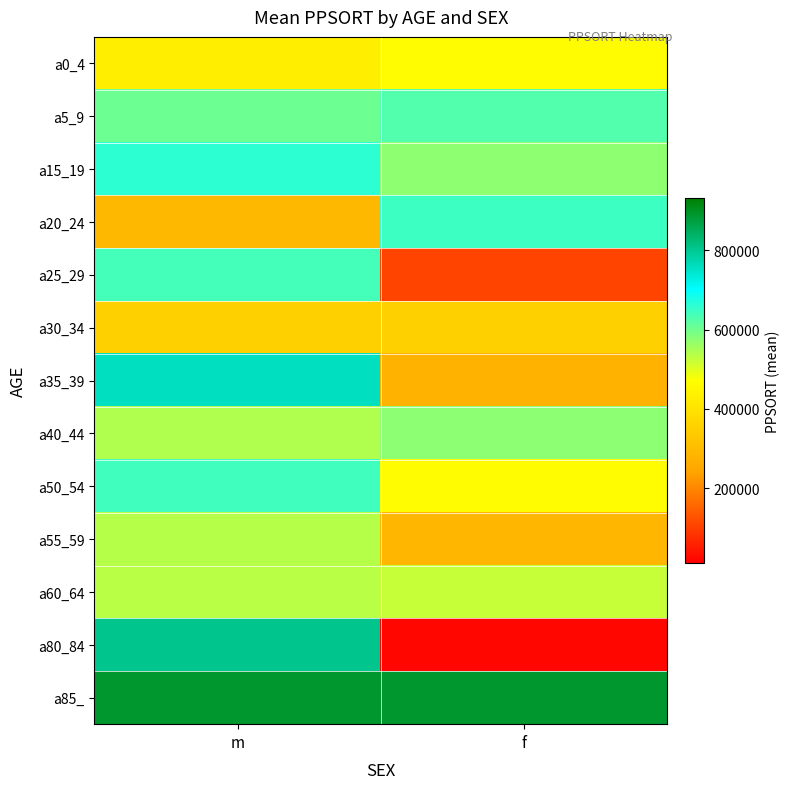

Rank the series by their maximum value, from highest to lowest.

a85_, a80_84, a35_39, a15_19, a20_24, a50_54, a25_29, a5_9, a40_44, a55_59, a60_64, a0_4, a30_34